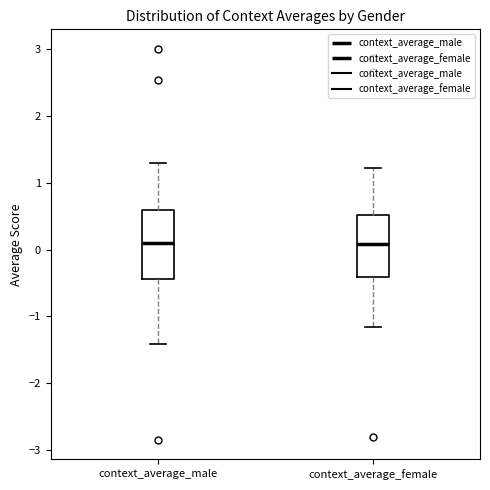

Which box is the tallest, from its lower edge to its upper edge?

context_average_male